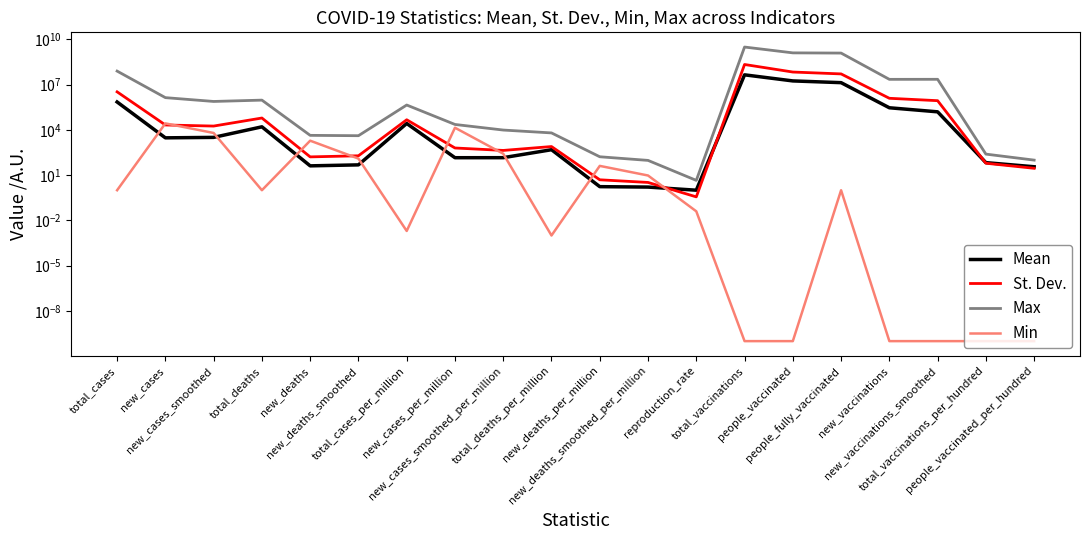

At which label is Max closest to 1542356002?

people_vaccinated